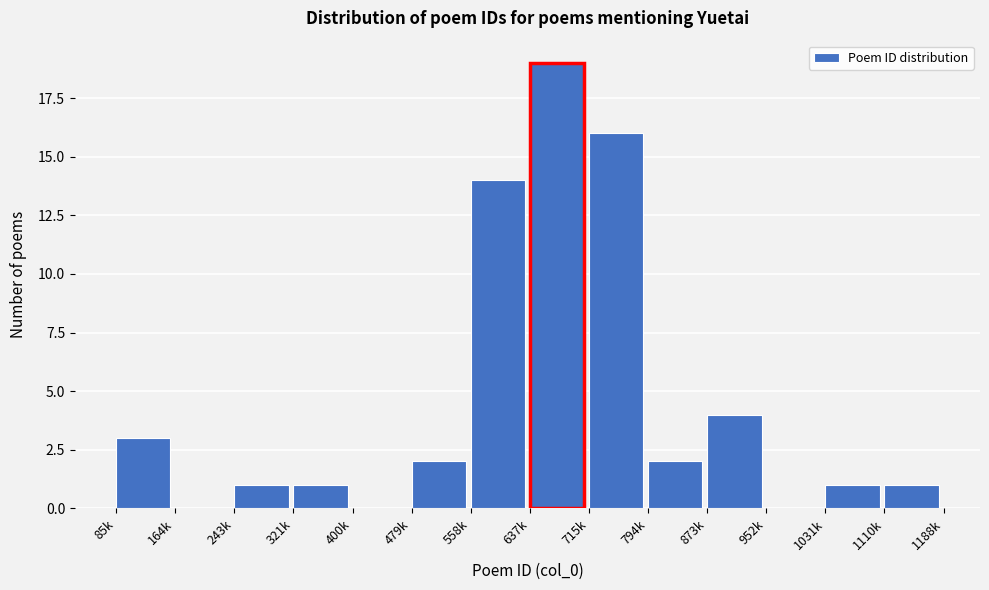

Reading left to right, what are all the values shown in this chart?

85k=3	164k=0	243k=1	321k=1	400k=0	479k=2	558k=14	637k=19	715k=16	794k=2	873k=4	952k=0	1031k=1	1110k=1